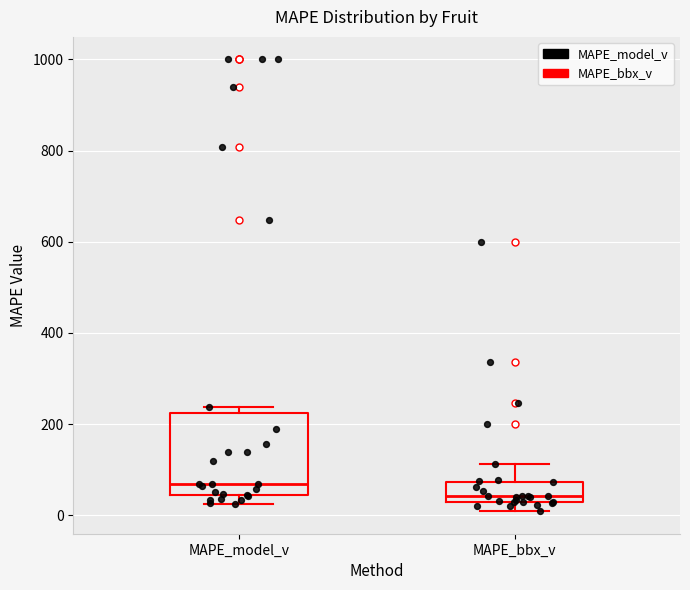

Comparing the boxes themselves (not the whiskers), which one is the tallest?

MAPE_model_v